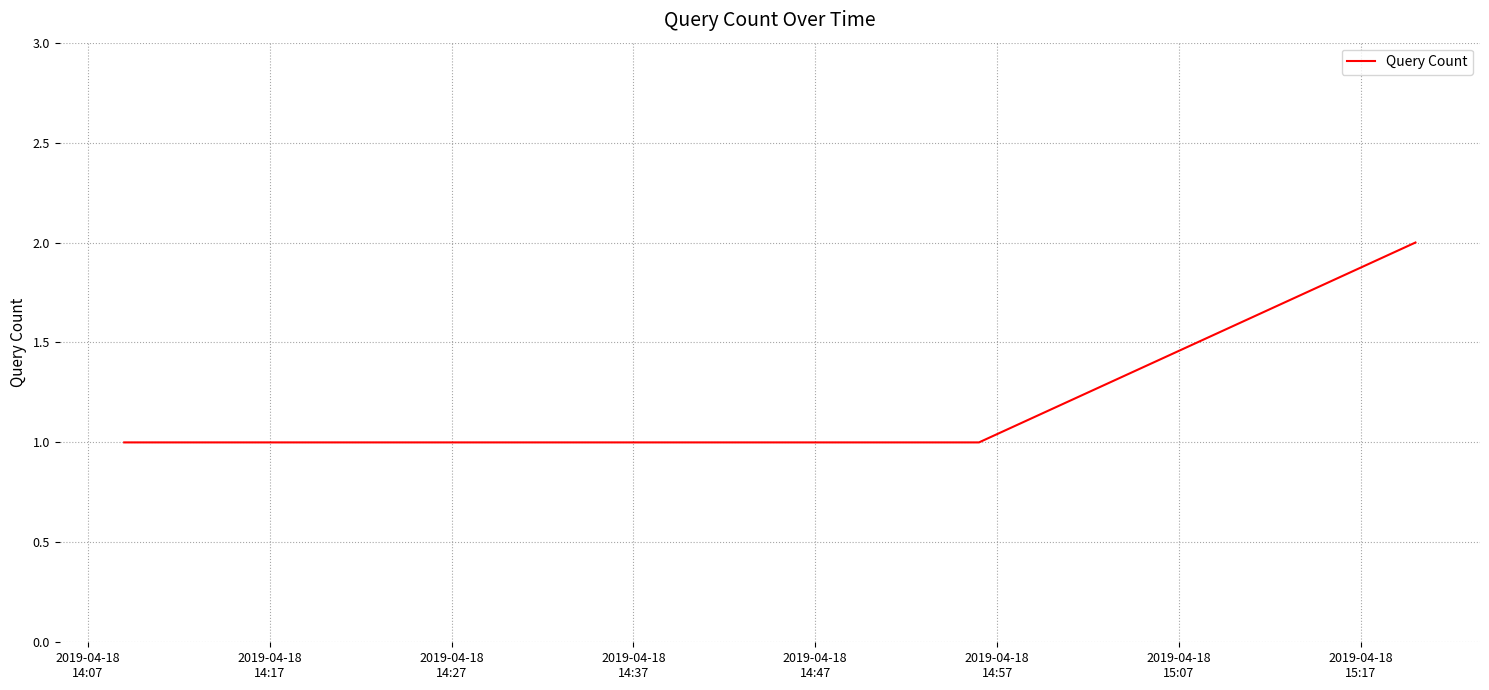

How many values are between 1 and 2?

6